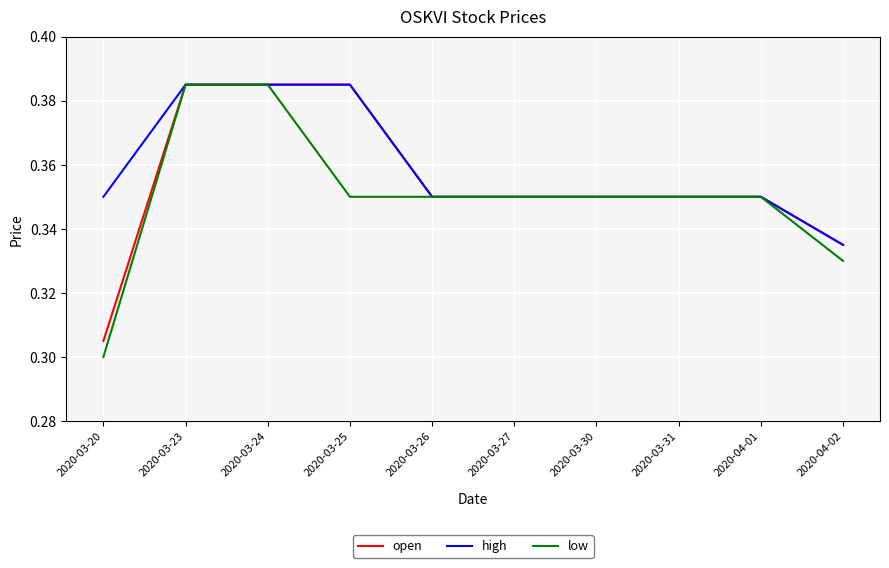

Is it true that open equals 0.6 at 2020-03-25?

False